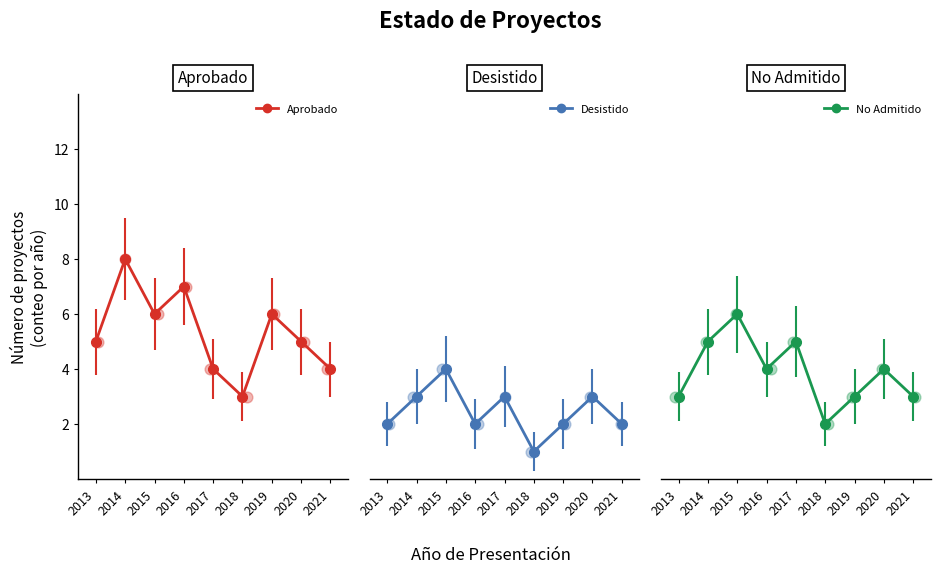

Which series has the largest total across all categories?

Aprobado